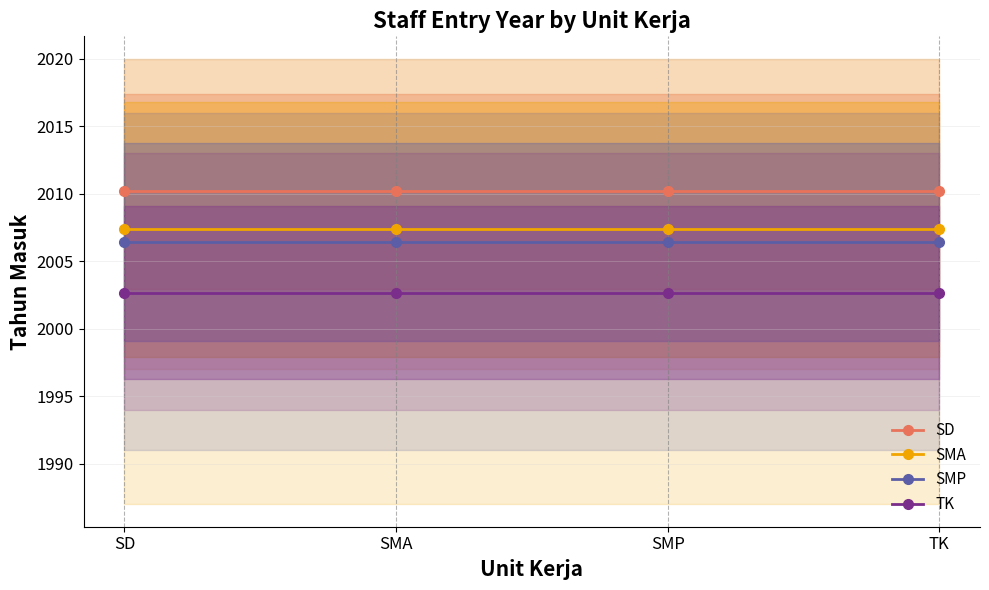

What is the value of the SMA point at the 1st from the left?

2007.4